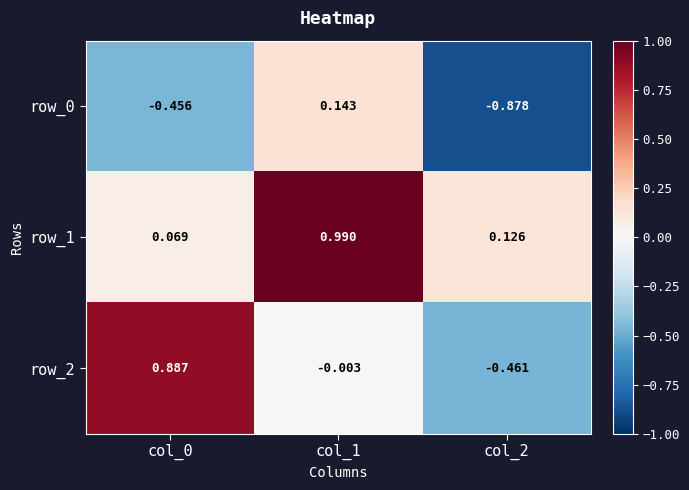

Is the value of row_2 at col_0 greater than the value of row_1 at col_0?

Yes